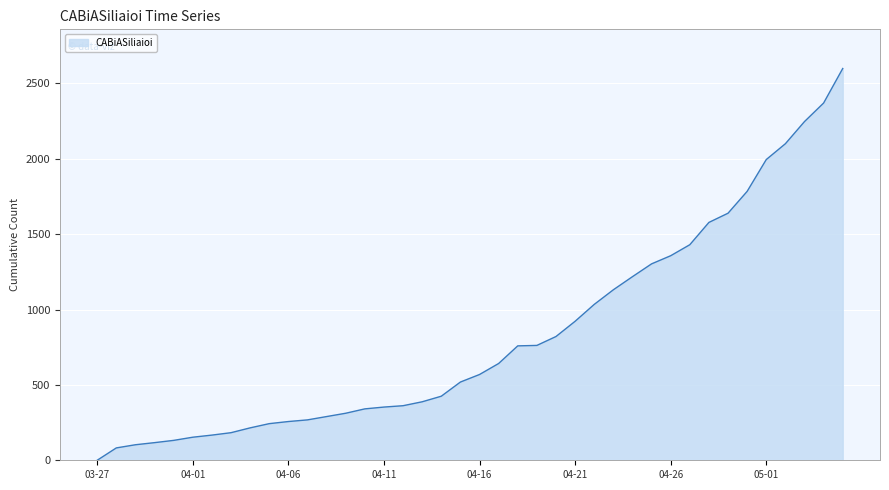

What is the difference between the maximum and minimum values?

2599